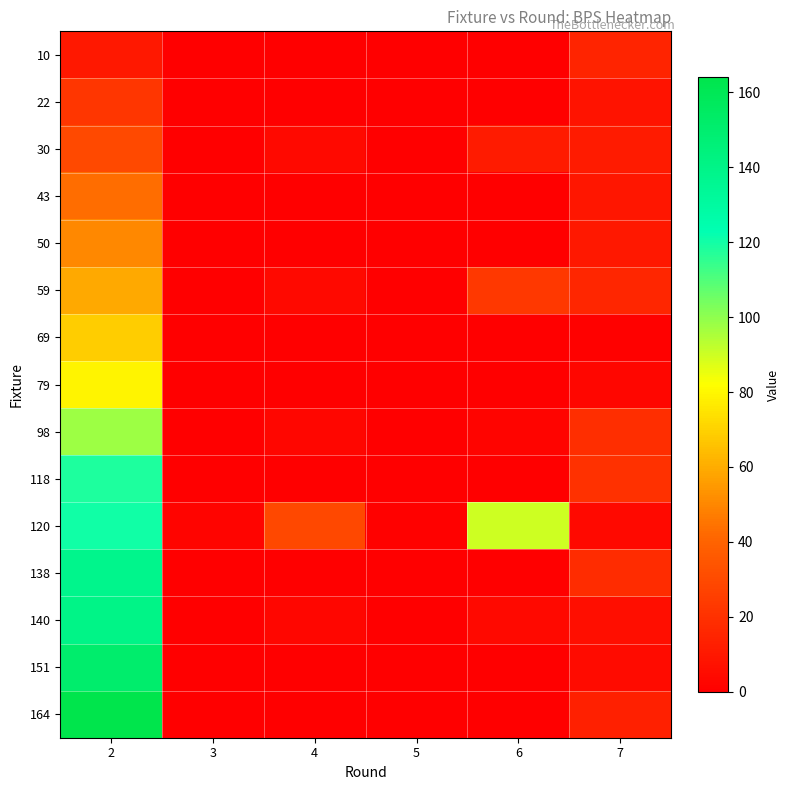

How many series are shown in this chart?

15